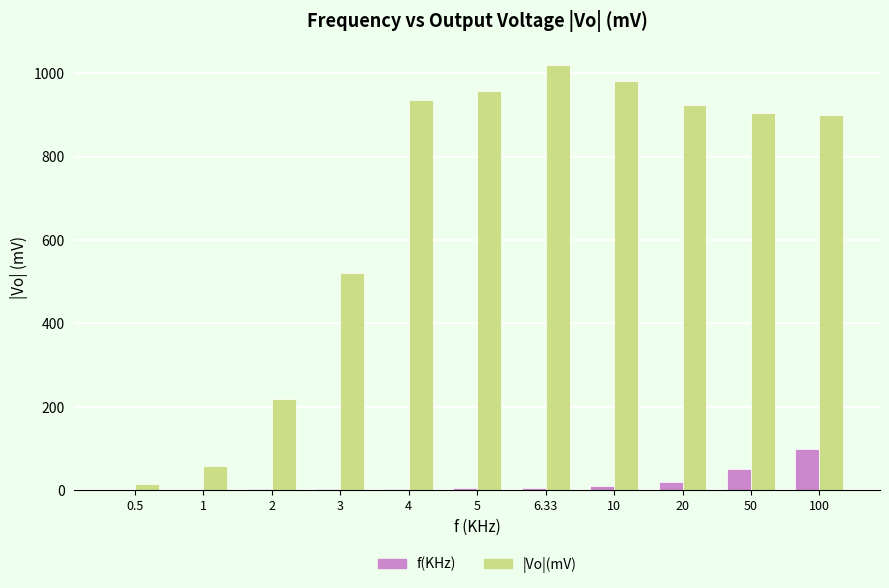

True or false: |Vo|(mV) has a value of 936.0 at 4.

True